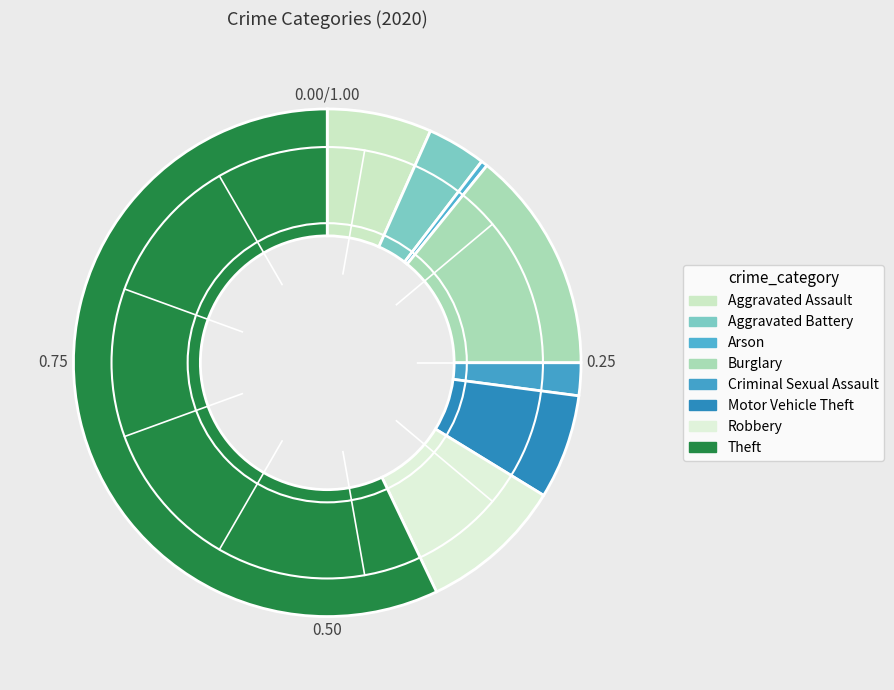

How much of the chart is everything except Criminal Sexual Assault?

97.9%